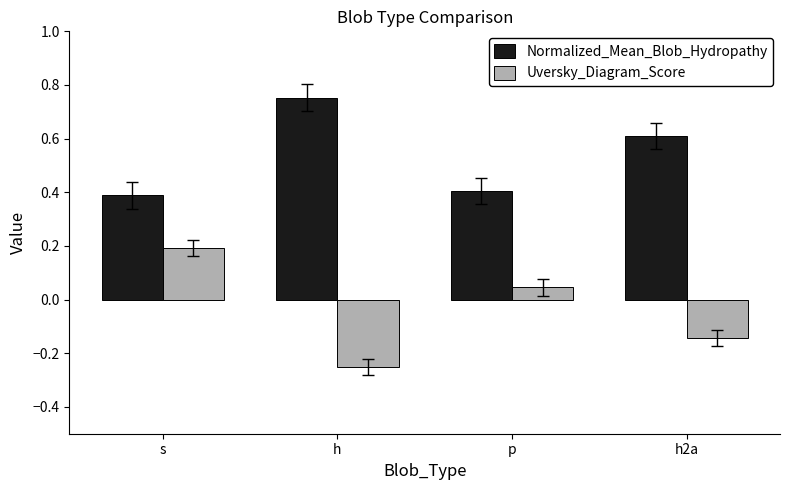

What is the highest value of the Uversky_Diagram_Score series?

0.2